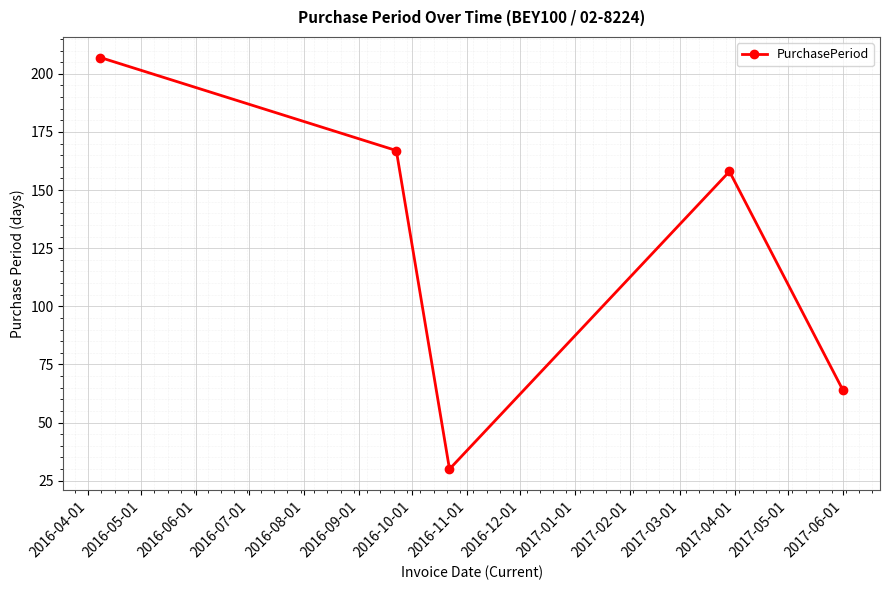

What is the maximum value shown in the chart?

207